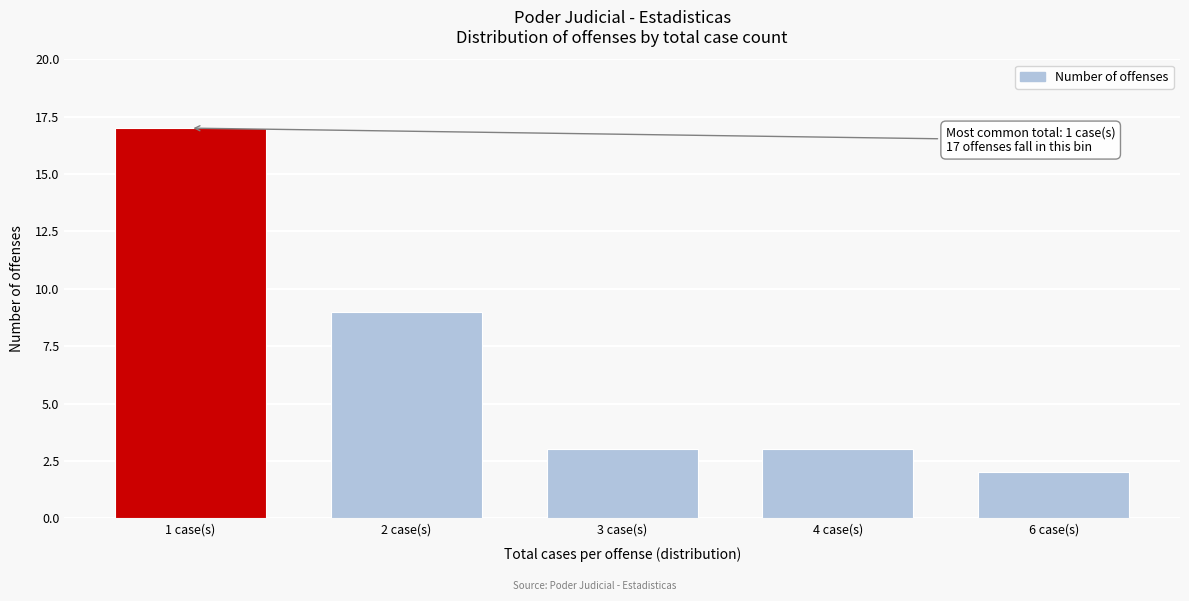

Reading left to right, extract all data points from this chart.

17	9	3	3	2